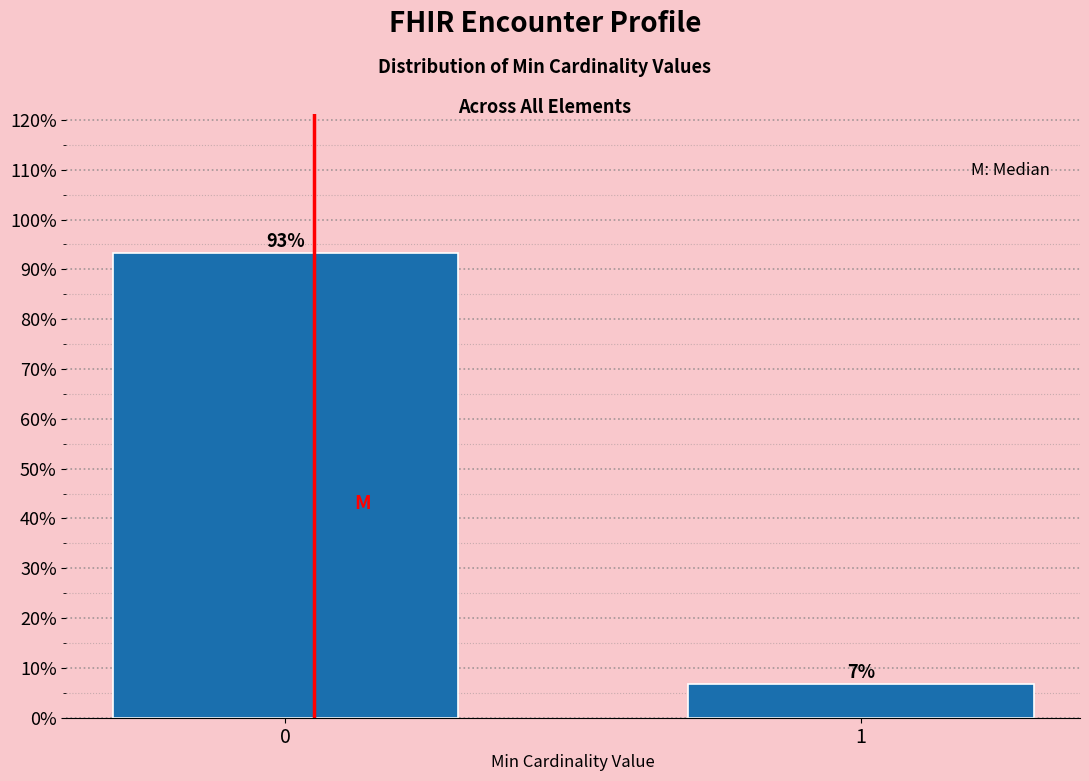

What is the maximum value shown in the chart?

93.2